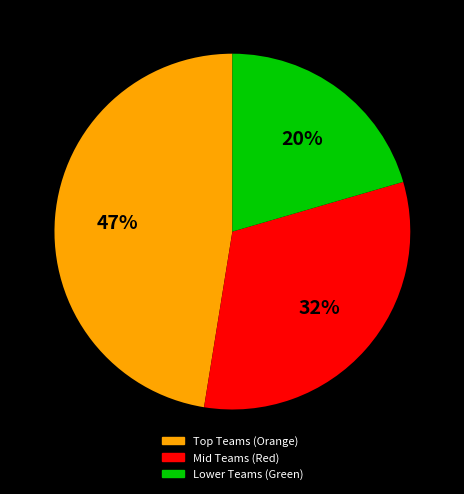

Count the number of slices in the pie.

3